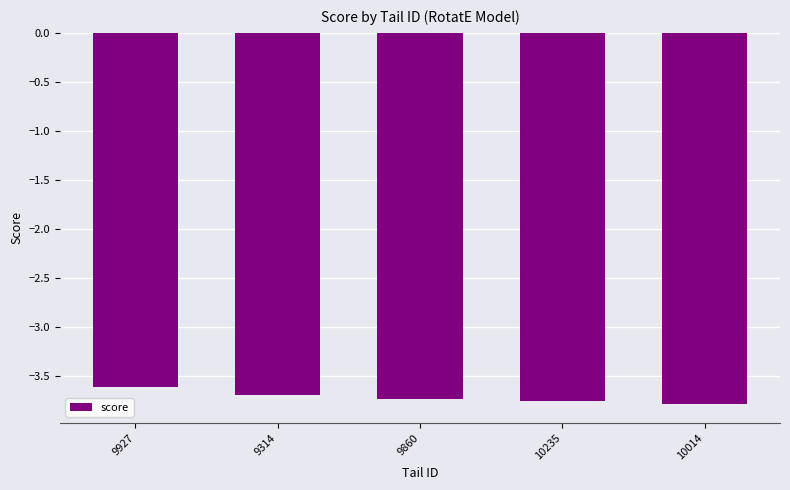

Are the bars grouped side by side (vs. stacked)?

No